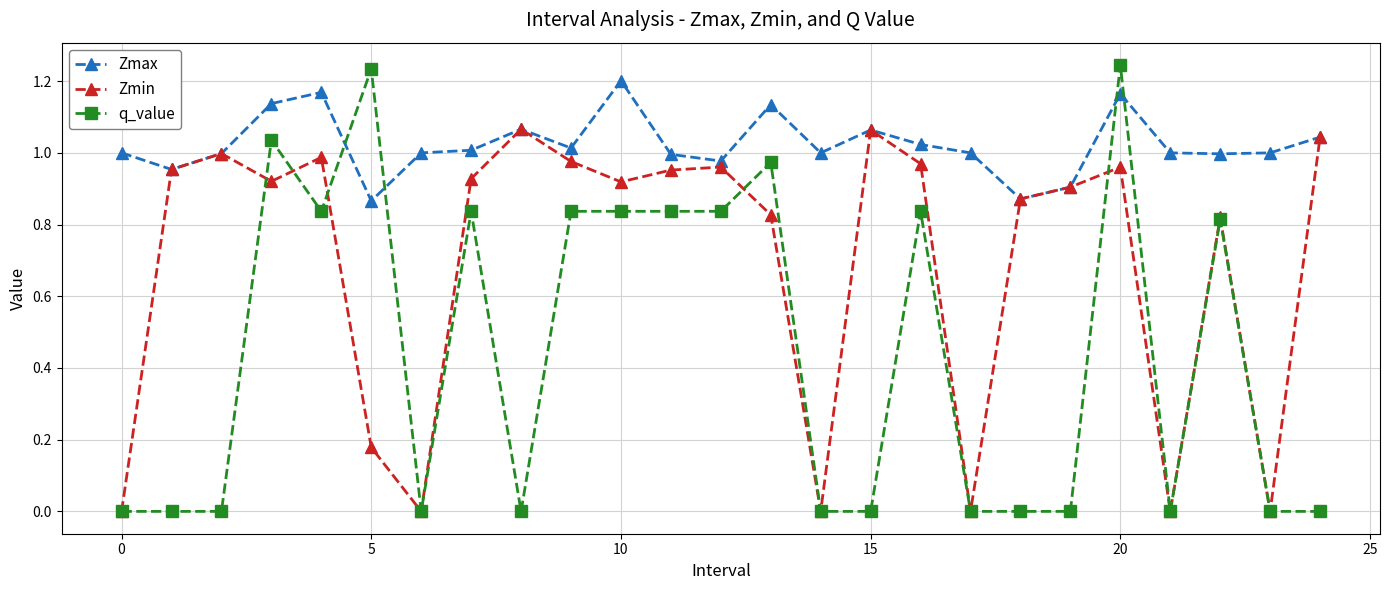

Which series has the widest spread of values?

q_value